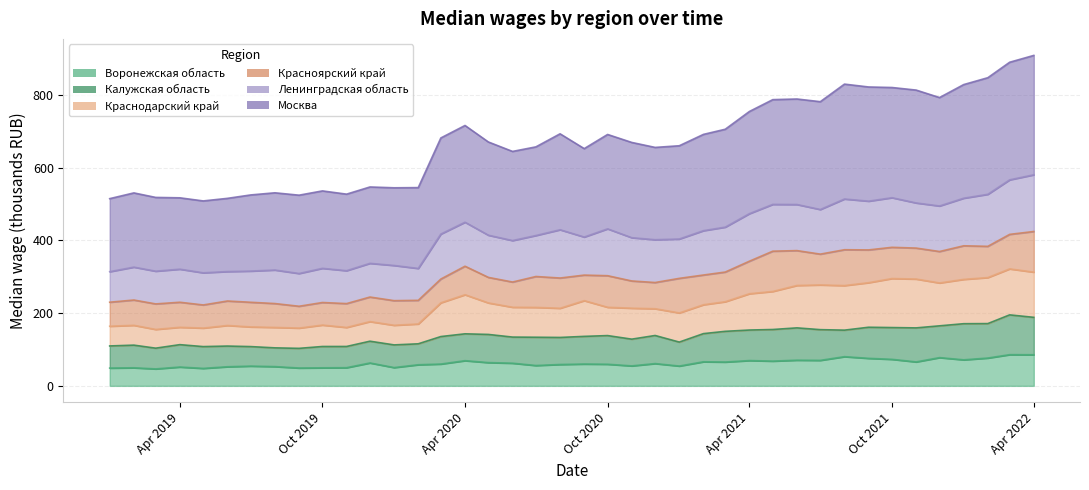

True or false: Воронежская область and Краснодарский край cross at least once.

False